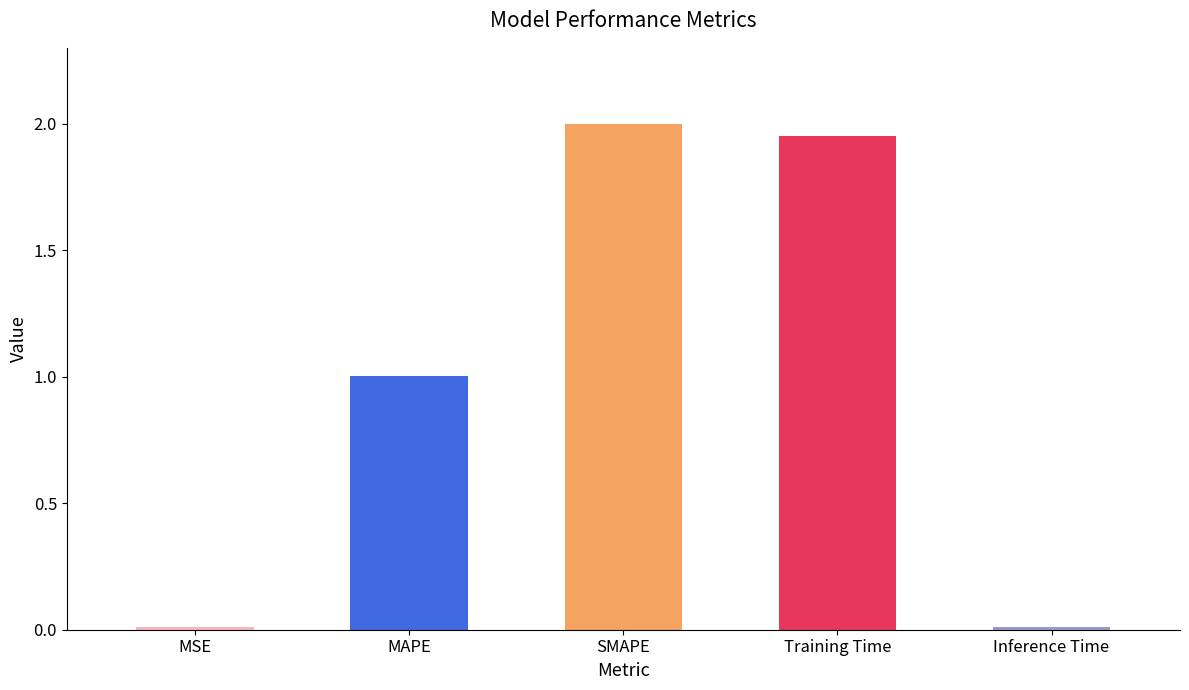

How many distinct data groups are displayed?

1